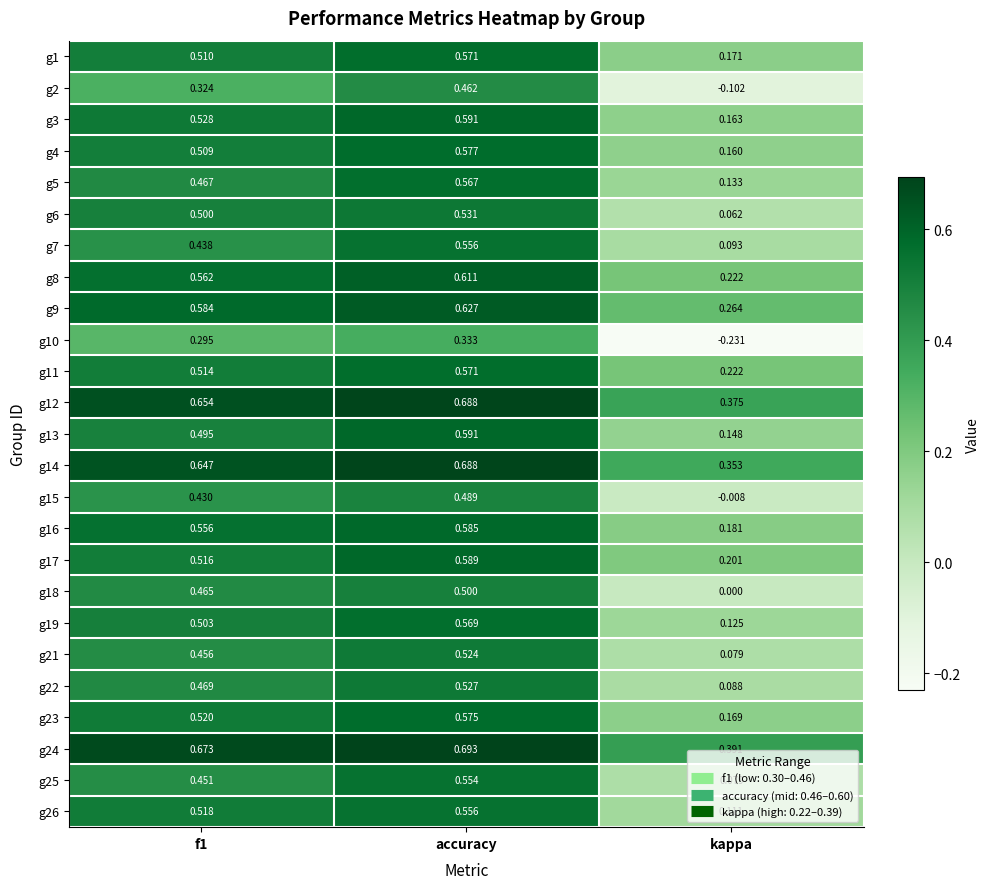

Which category has the lowest value in the g21 series?

kappa